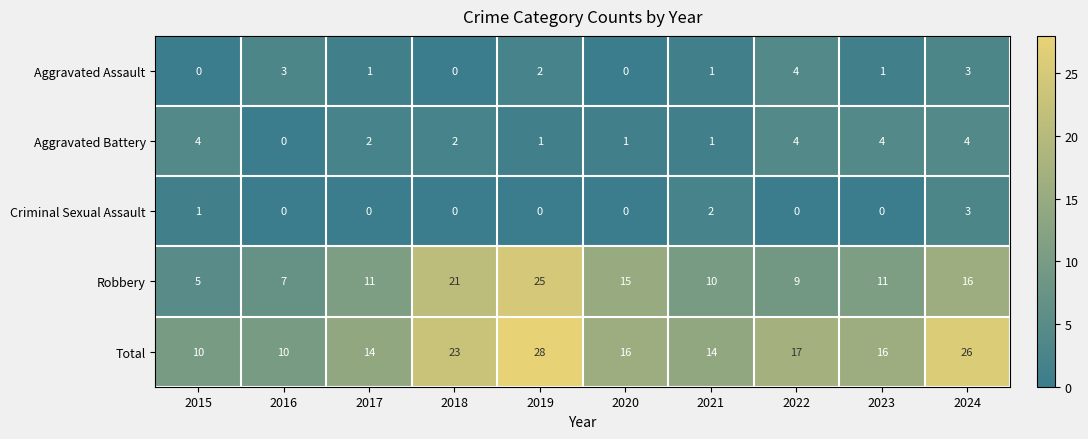

What is the sum of the Total values at 2023 and 2024?

42